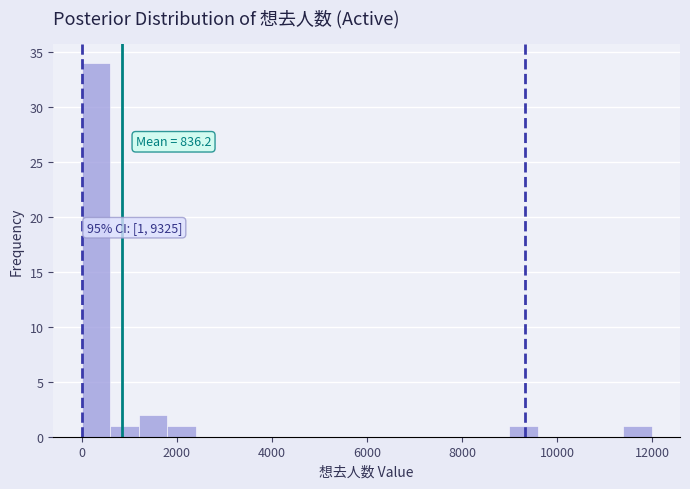

Read against the x-axis, roughly where is the centre of the tallest bar?

200